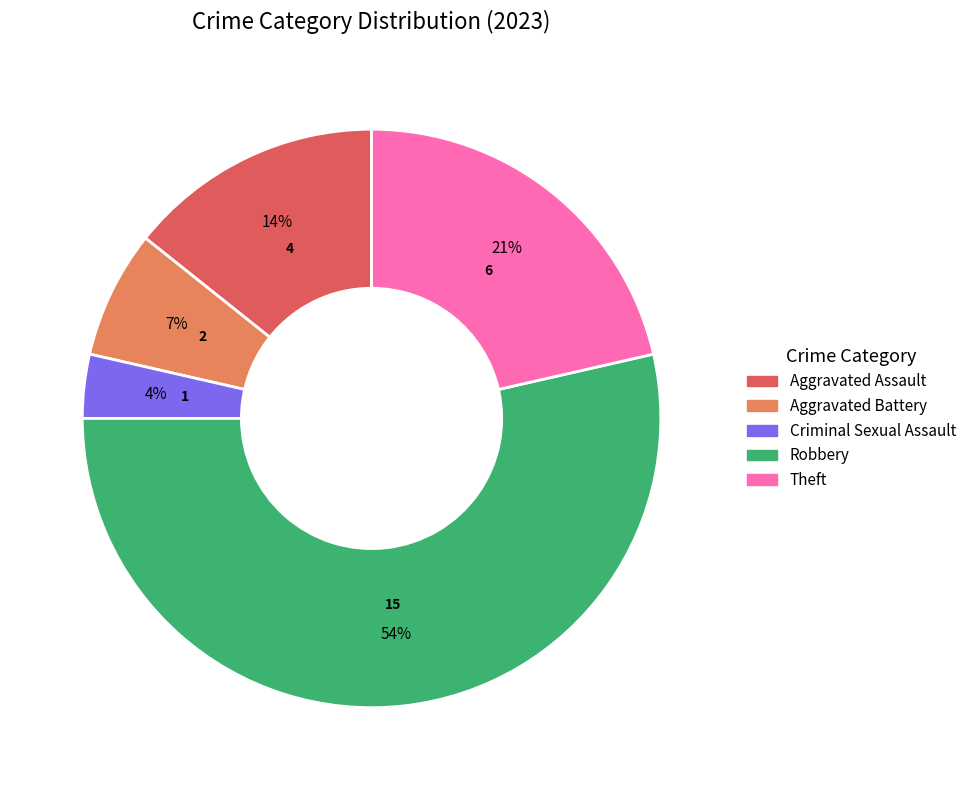

Does any single category account for the majority?

Yes